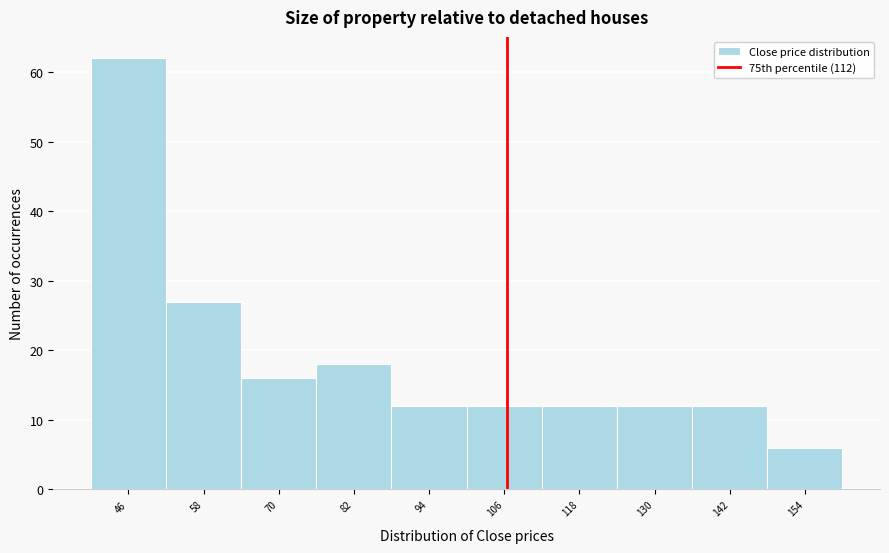

Reading left to right, extract all data points from this chart.

62	27	16	18	12	12	12	12	12	6